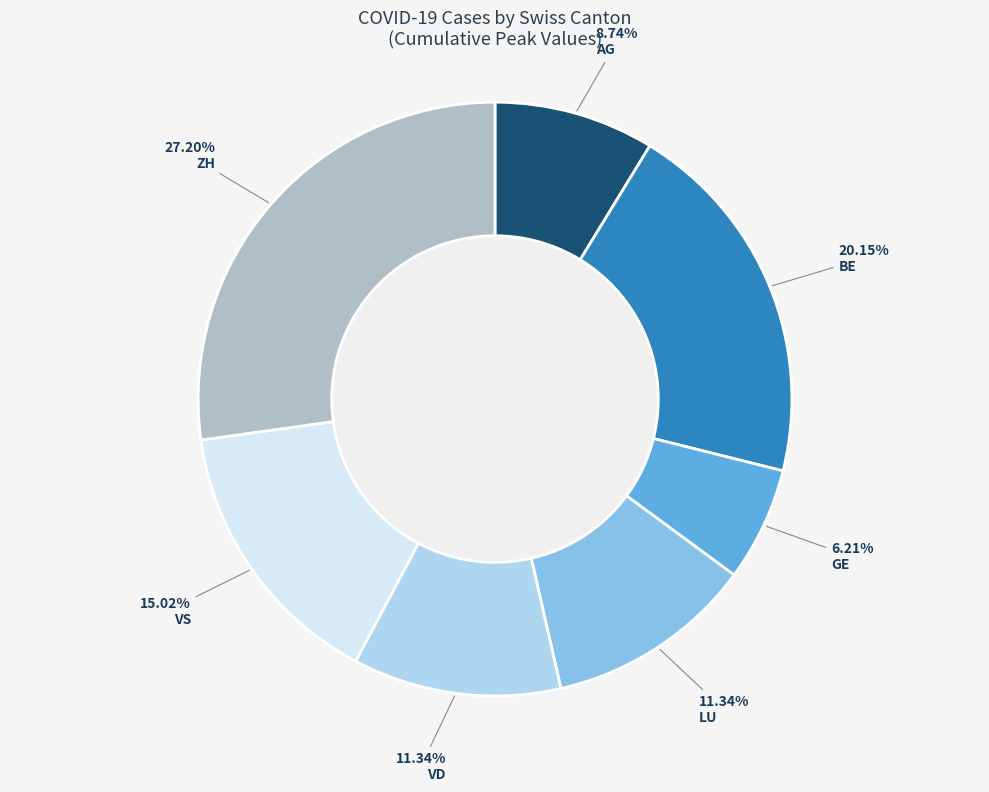

Combined, do GE and LU account for over 50%?

No